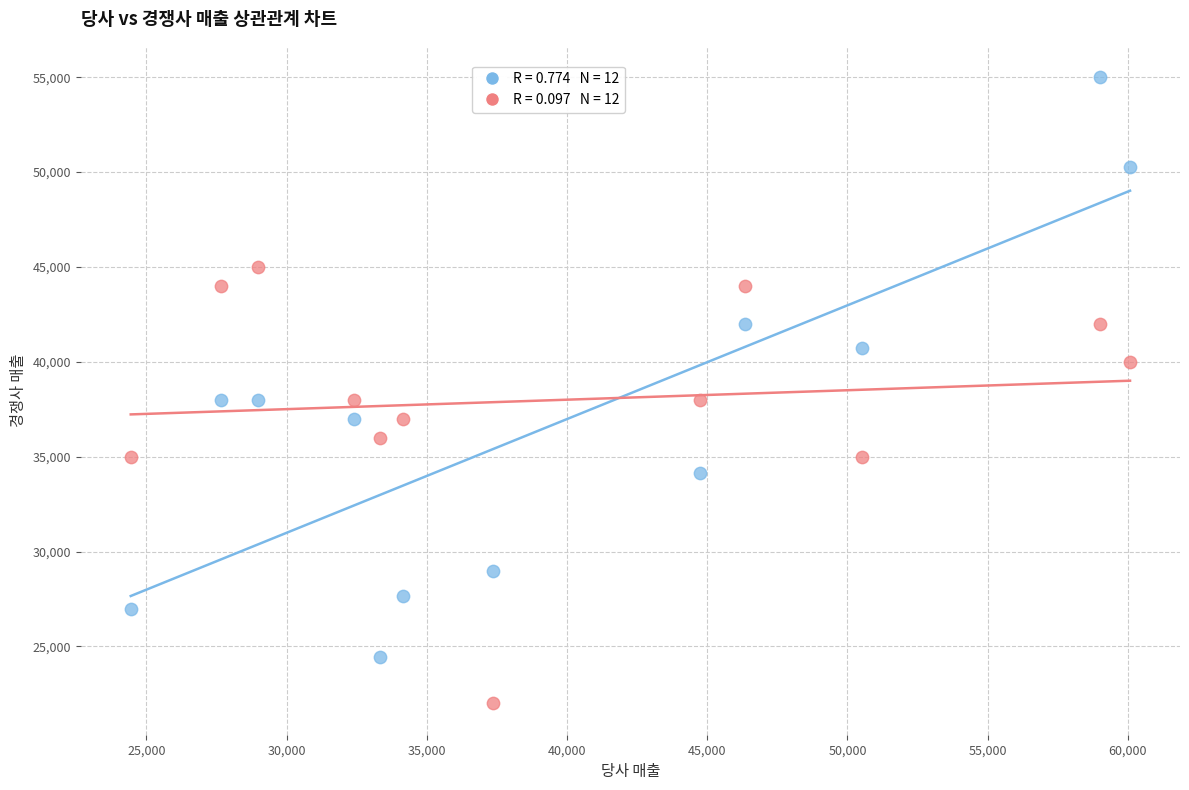

Across all data points, what is the range of X values (max minus min)?

35630.1